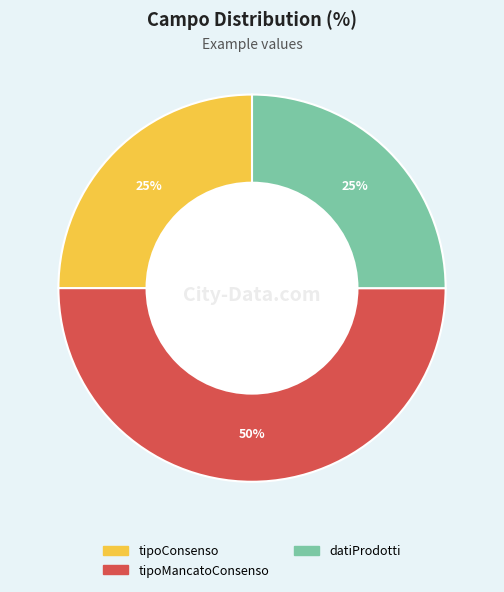

What percentage is the tipoConsenso slice, to the nearest percent?

25%